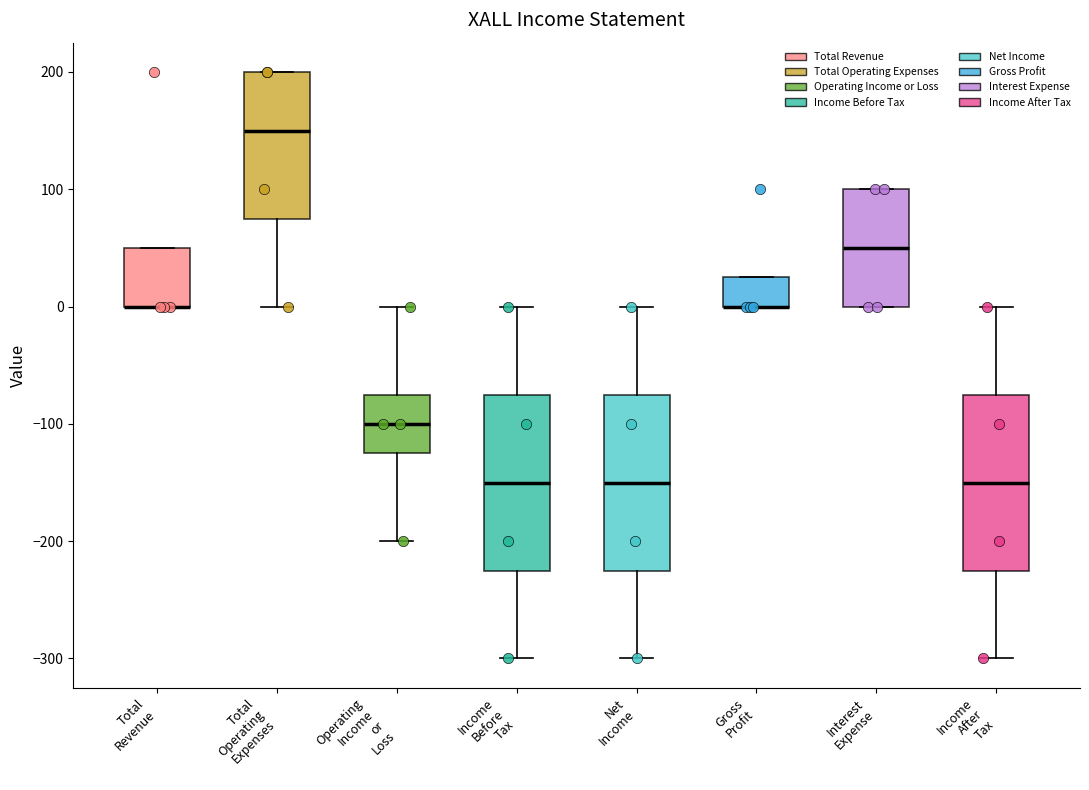

Reading left to right, transcribe this box plot: for each box, give where its median line is, the range the box spans, and where its two whiskers end, as read against the y-axis. The values are not printed on the chart, so give them approximately, as read against the axis.

Total Revenue: median 0 (drawn on the box's lower edge), box 0 to 50, whiskers 0 to 50
Total Operating Expenses: median 150, box 80 to 200, whiskers 0 to 200
Operating Income or Loss: median -100, box -120 to -70, whiskers -200 to 0
Income Before Tax: median -150, box -220 to -70, whiskers -300 to 0
Net Income: median -150, box -220 to -70, whiskers -300 to 0
Gross Profit: median 0 (drawn on the box's lower edge), box 0 to 30, whiskers 0 to 30
Interest Expense: median 50, box 0 to 100, whiskers 0 to 100
Income After Tax: median -150, box -220 to -70, whiskers -300 to 0